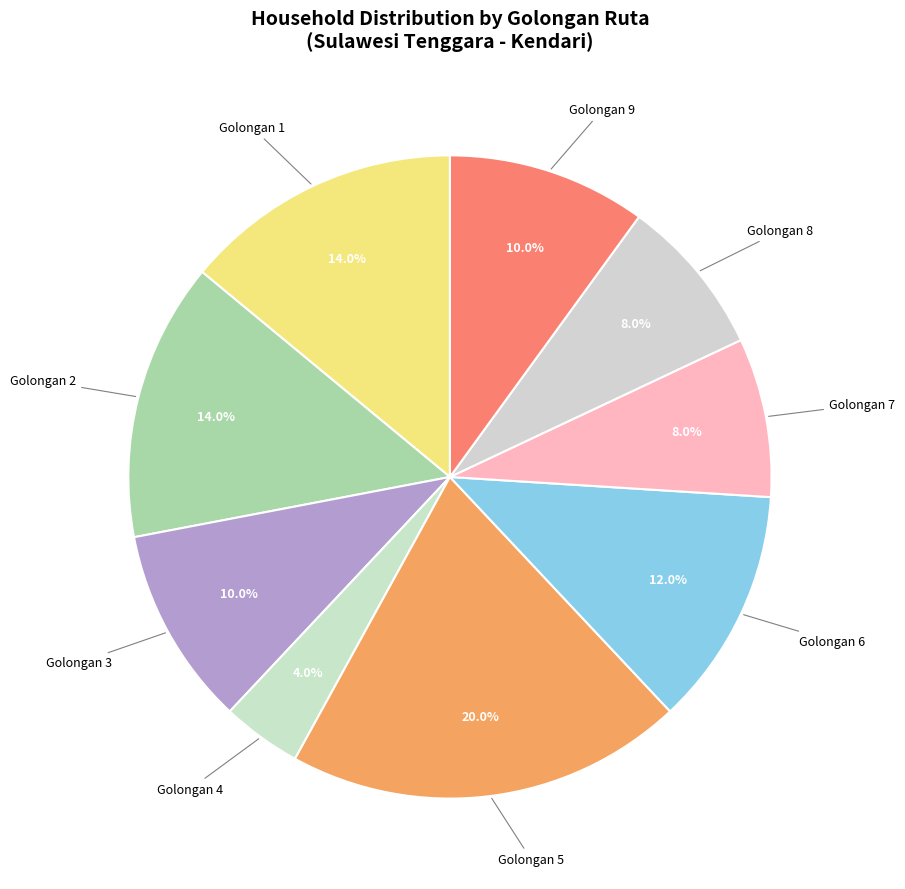

Which has a higher value, Golongan 2 or Golongan 6?

Golongan 2